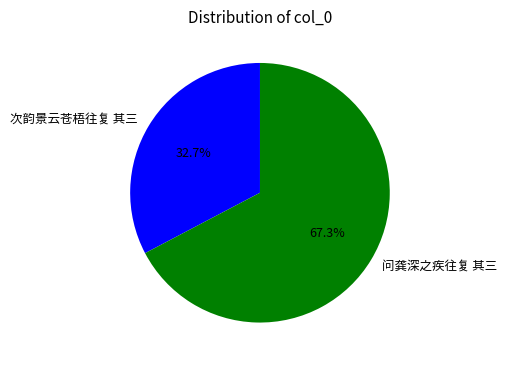

Is the sum of 次韵景云苍梧往复 其三 and 问龚深之疾往复 其三 greater than half?

Yes